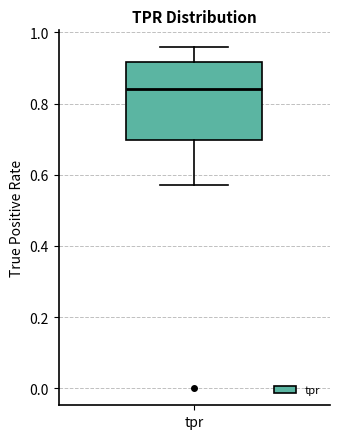

Read this box plot against the y-axis: the position of the median line, the range covered by the box, and the ends of both whiskers. The values are not printed on the chart, so give them approximately, as read against the axis.

median 0.84, box 0.70 to 0.92, whiskers 0.58 to 0.96